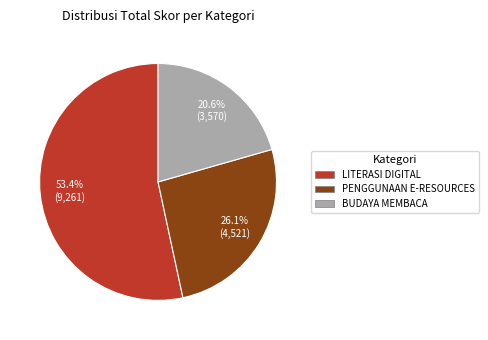

Between PENGGUNAAN E-RESOURCES and BUDAYA MEMBACA, which is larger?

PENGGUNAAN E-RESOURCES